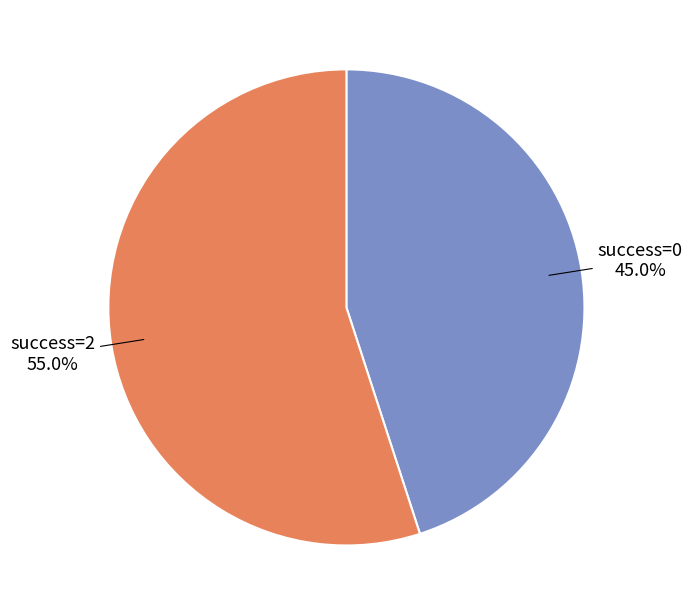

Is there a majority slice in this chart?

Yes